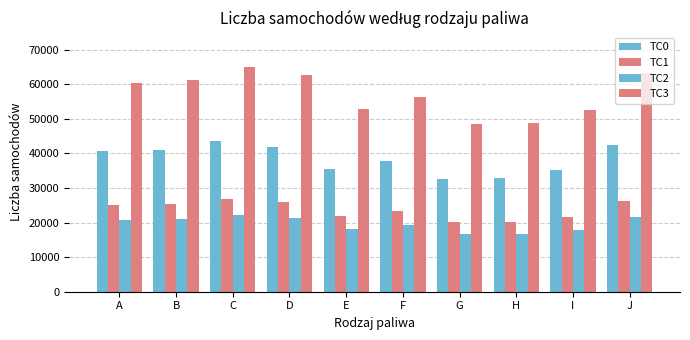

What is the difference between the second highest and minimum values in the TC0 series?

10000